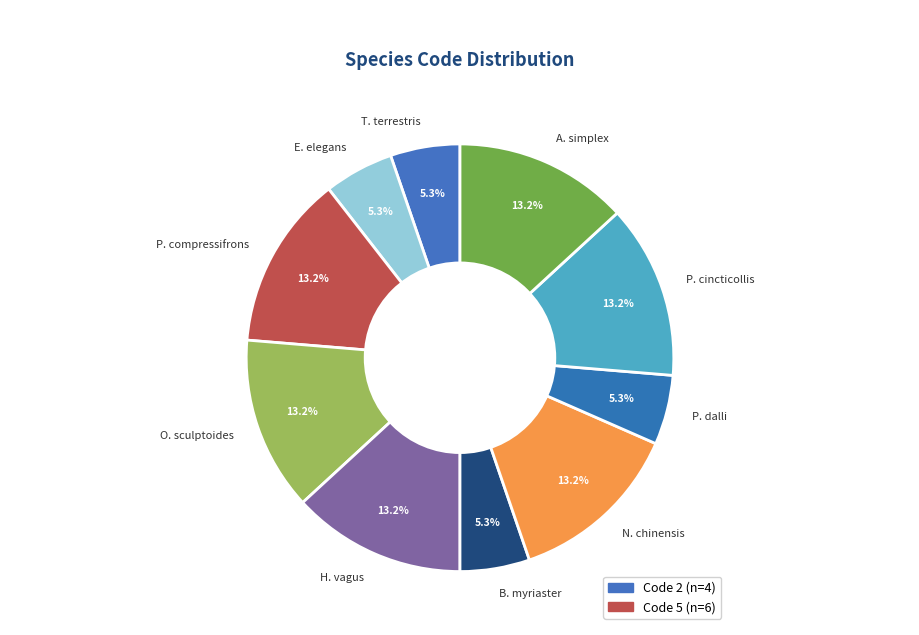

Is P. cincticollis the majority of the pie?

No